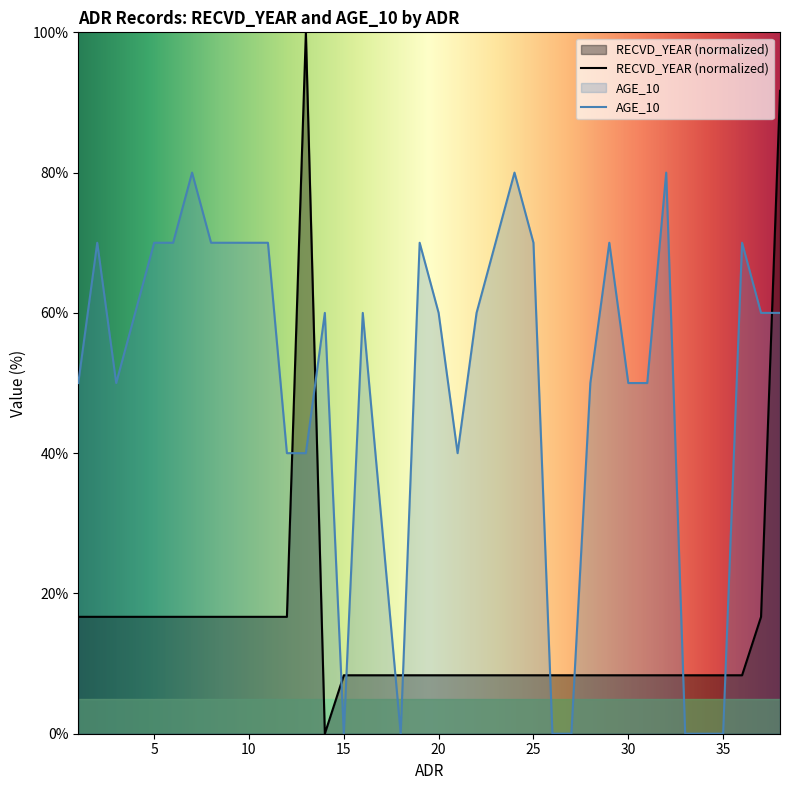

Where is the first local maximum for AGE_10?

2